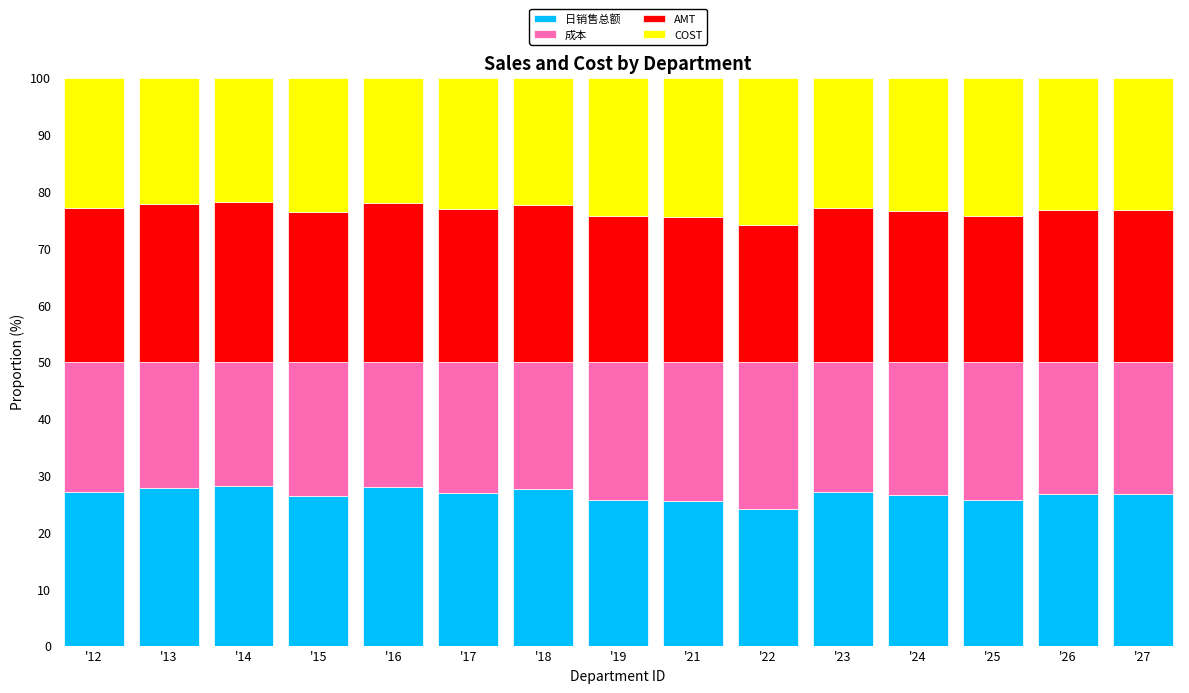

What is the sum of all 日销售总额 values?

399.1